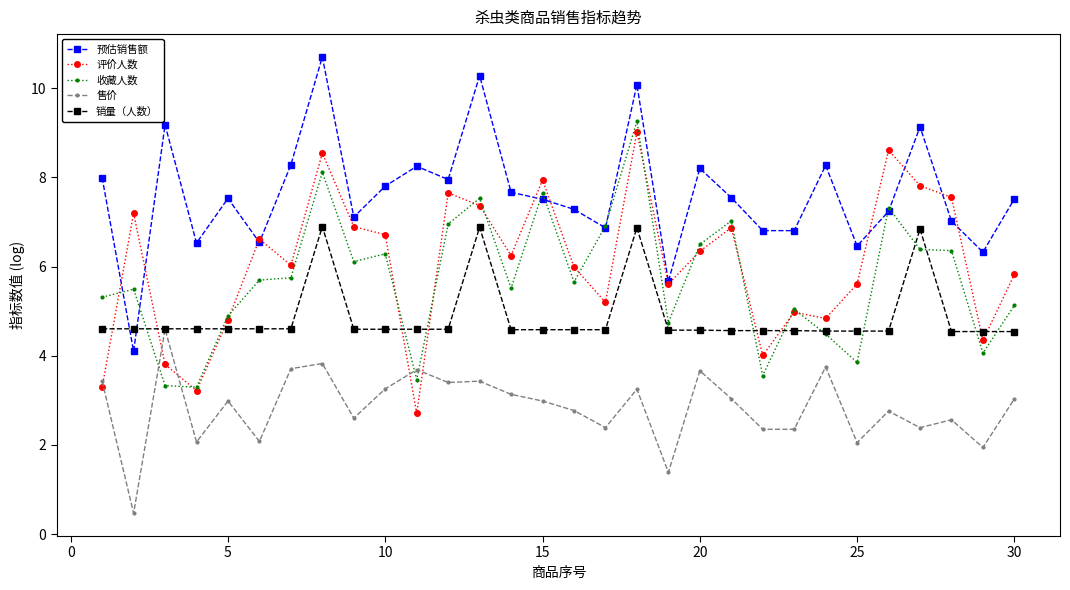

What is the value of the 收藏人数 point at the 15th from the left?

7.7